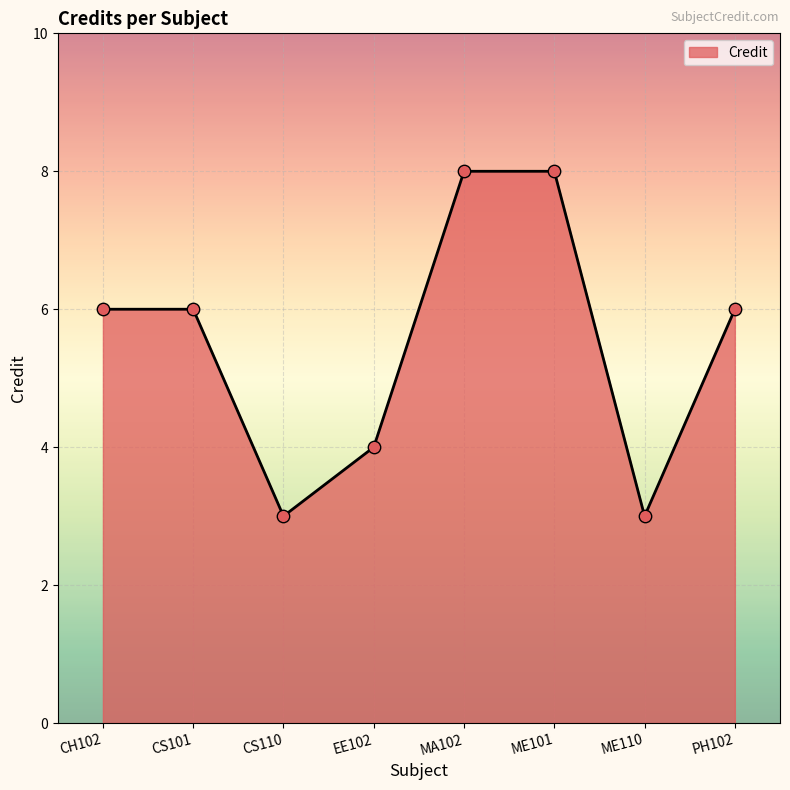

What is the change in value from CS110 to EE102?

+1